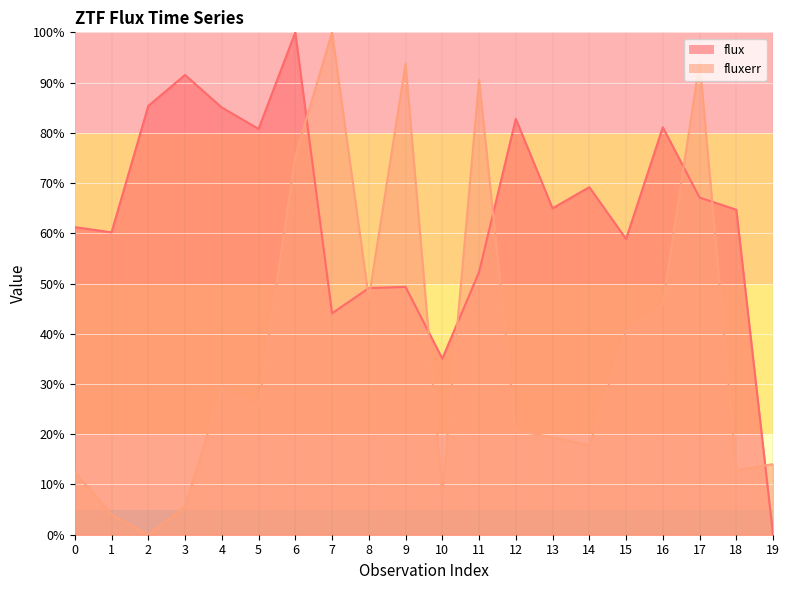

Is it true that fluxerr equals 29.2 at 4?

True